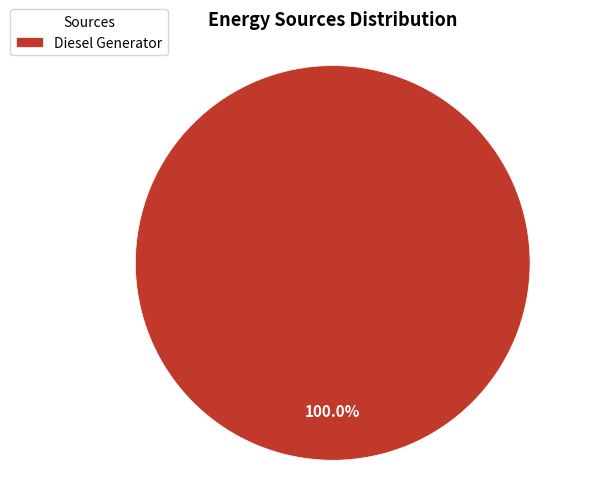

Rank the categories by value from lowest to highest.

Diesel Generator